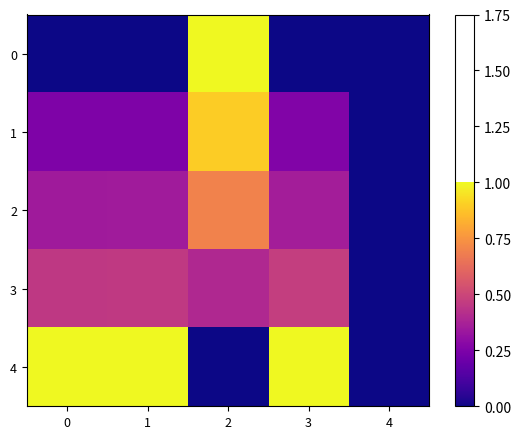

Reading left to right, list all the values displayed in this chart.

0: 0=0.0	1=0.0	2=1.0	3=0.0	4=0.0
1: 0=0.3	1=0.3	2=0.9	3=0.3	4=0.0
2: 0=0.3	1=0.3	2=0.7	3=0.4	4=0.0
3: 0=0.5	1=0.5	2=0.4	3=0.5	4=0.0
4: 0=1.0	1=1.0	2=0.0	3=1.0	4=0.0